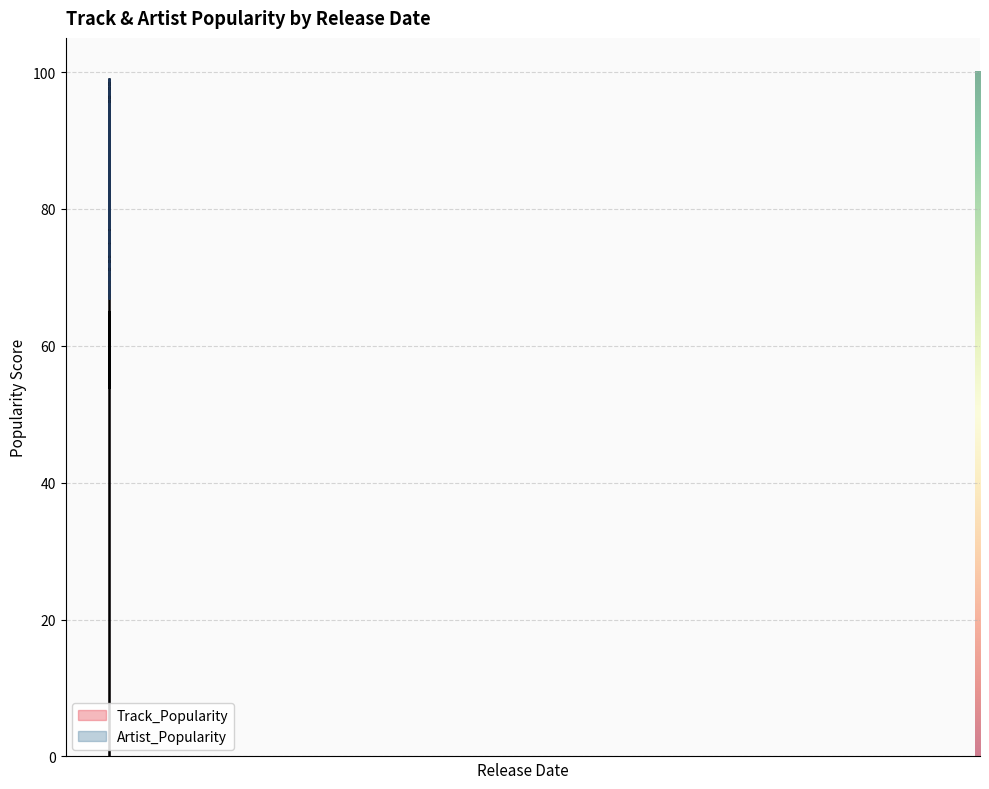

In Artist_Popularity, how many points are lower than both neighbors (excluding endpoints)?

12